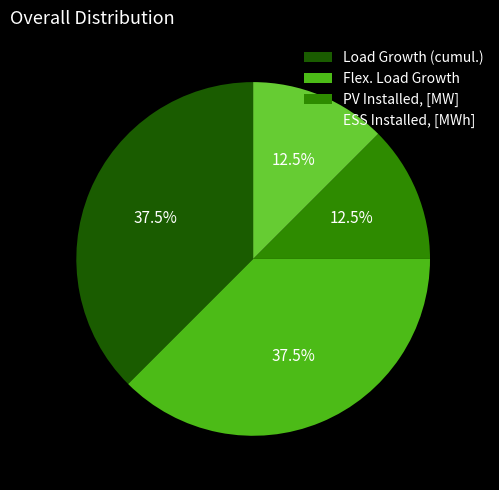

The Load Growth (cumul.) slice represents 26% of the pie. True or false?

False